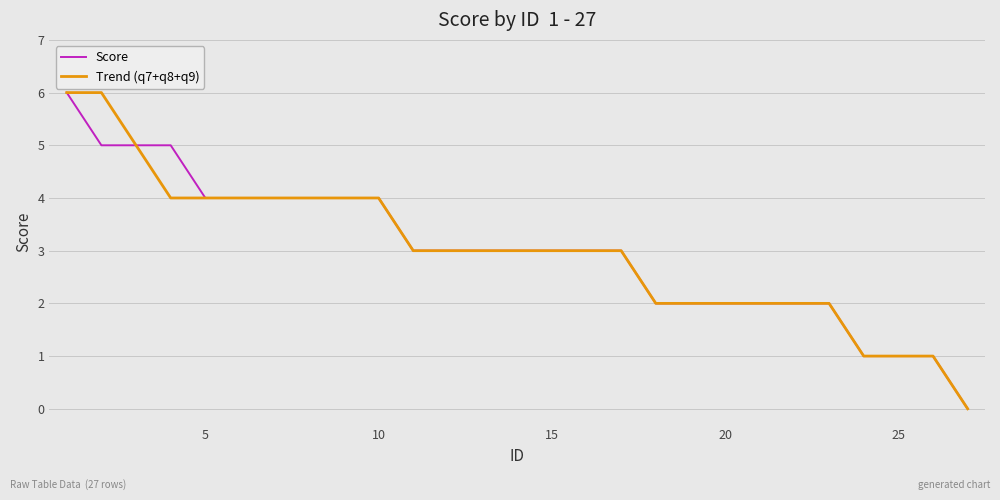

What are all the series names shown in the legend?

Score, Trend (q7+q8+q9)